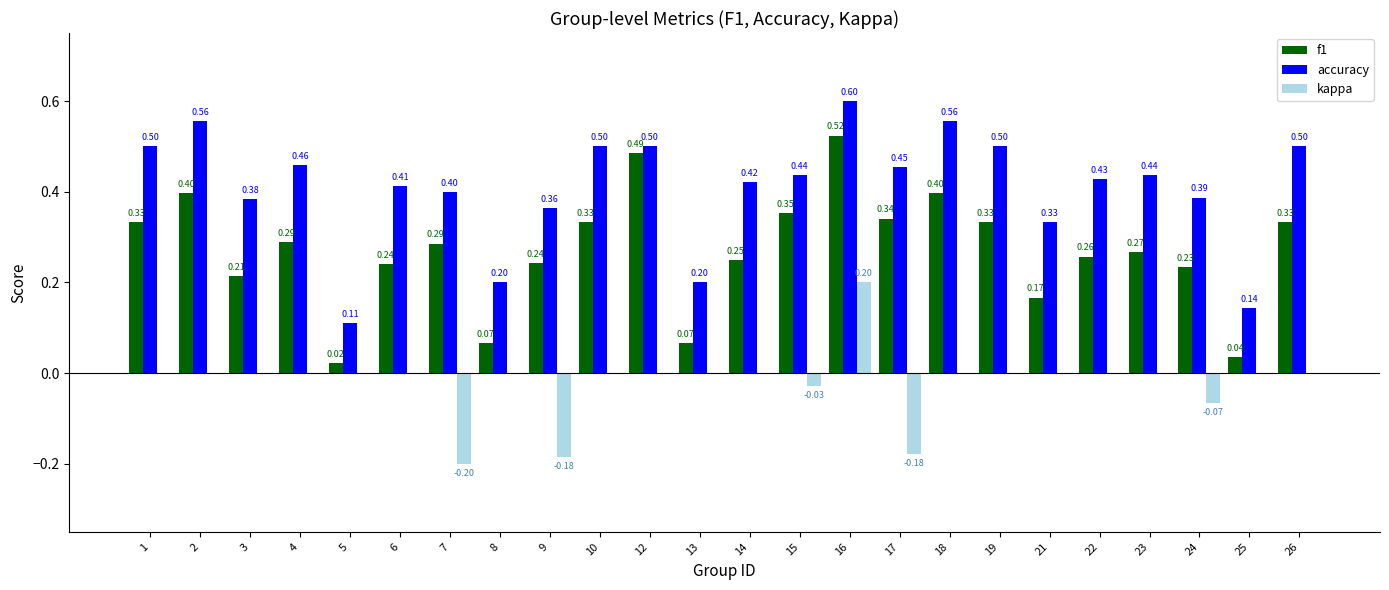

The value of f1 at 24 is 0.1. True or false?

False